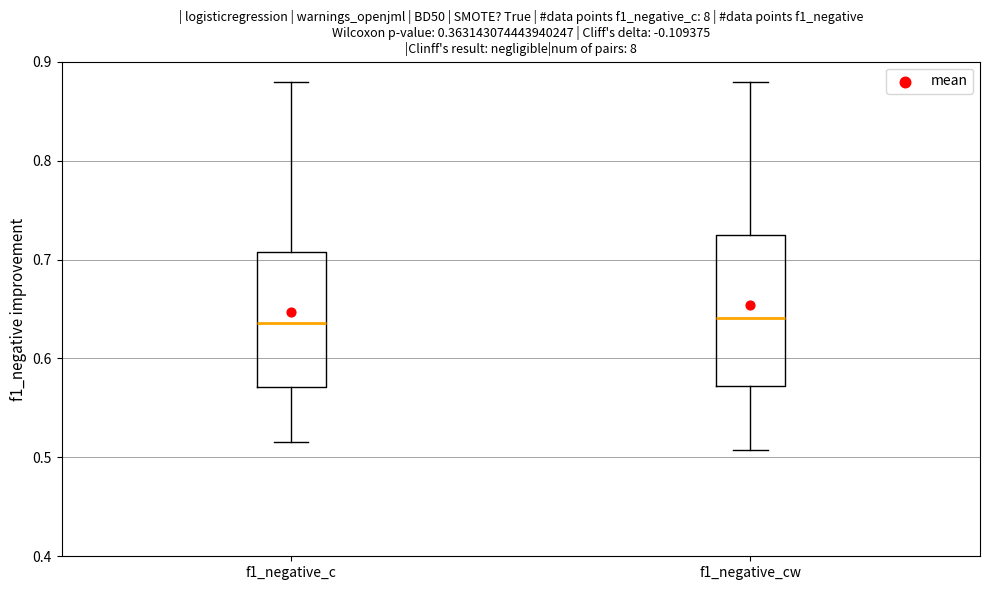

Which box is the tallest, from its lower edge to its upper edge?

f1_negative_cw